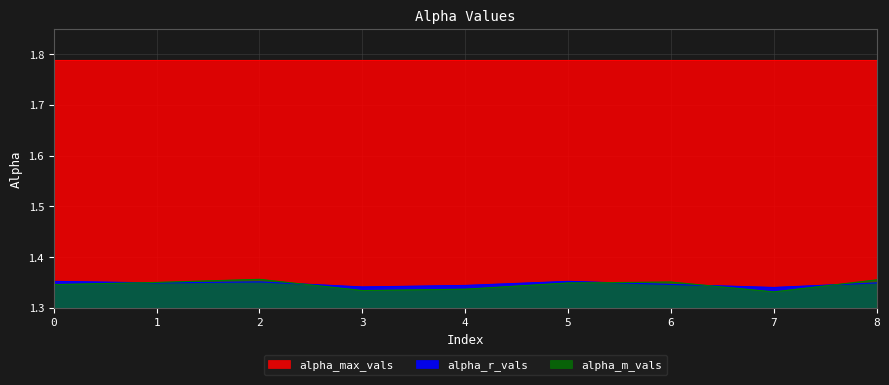

True or false: alpha_m_vals has a value of 1.3 at 5.

True